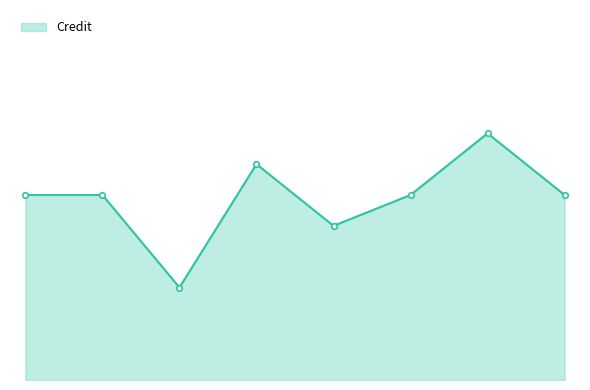

What is the value of the 5th point from the left?

5